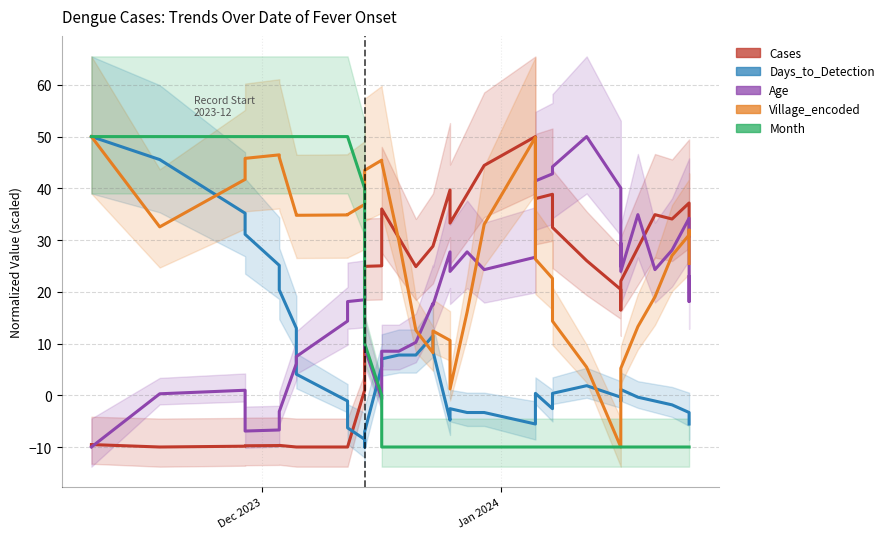

The Days_to_Detection series shows -0.6 at 30. True or false?

False